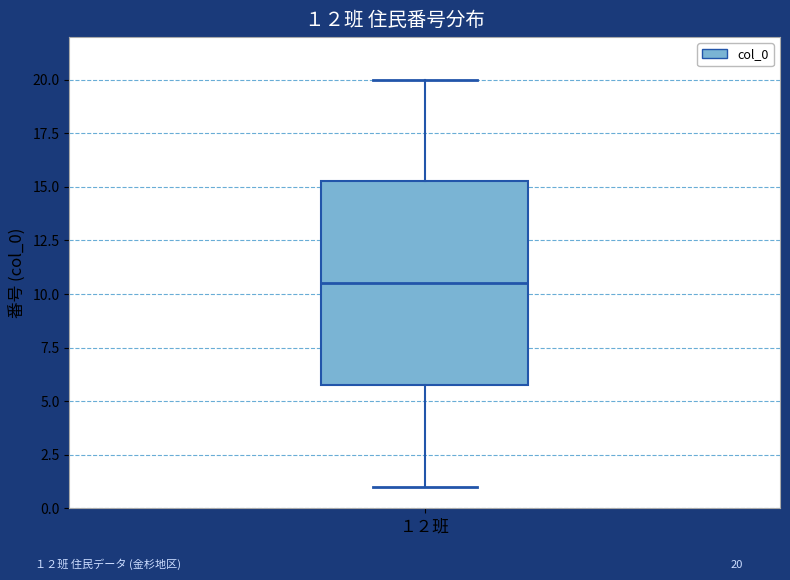

Transcribe this box plot: give where the median line is, the range the box spans, and where the two whiskers end, as read against the y-axis. The values are not printed on the chart, so give them approximately, as read against the axis.

median 10.5, box 6.0 to 15.5, whiskers 1.0 to 20.0